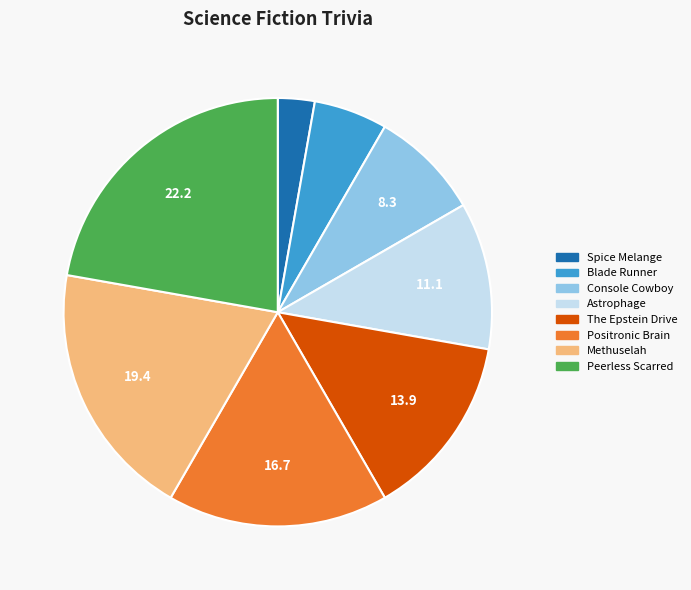

Rank the categories by value from lowest to highest.

Spice Melange, Blade Runner, Console Cowboy, Astrophage, The Epstein Drive, Positronic Brain, Methuselah, Peerless Scarred